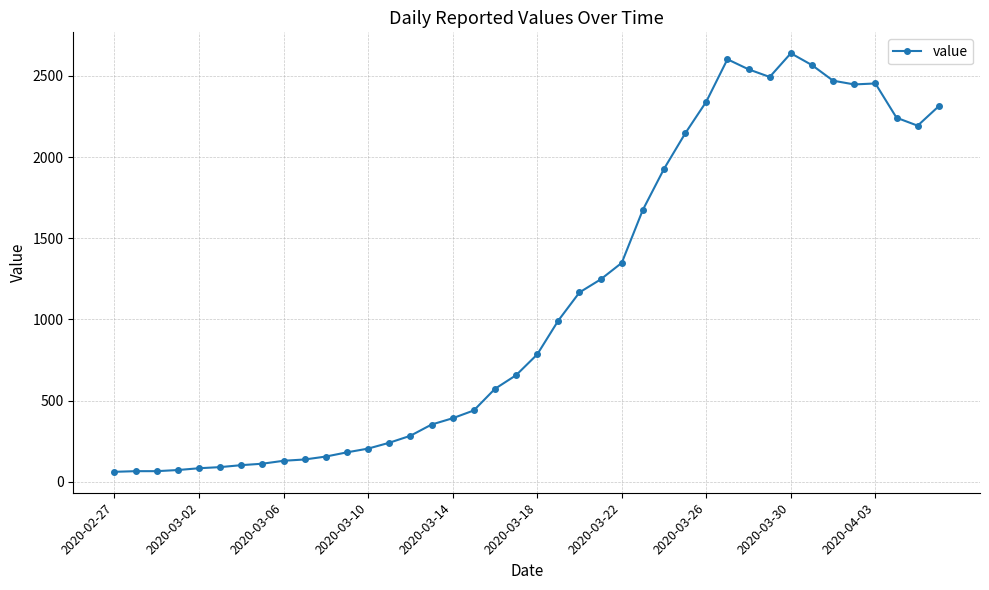

What is the value of the 7th point from the left?

102